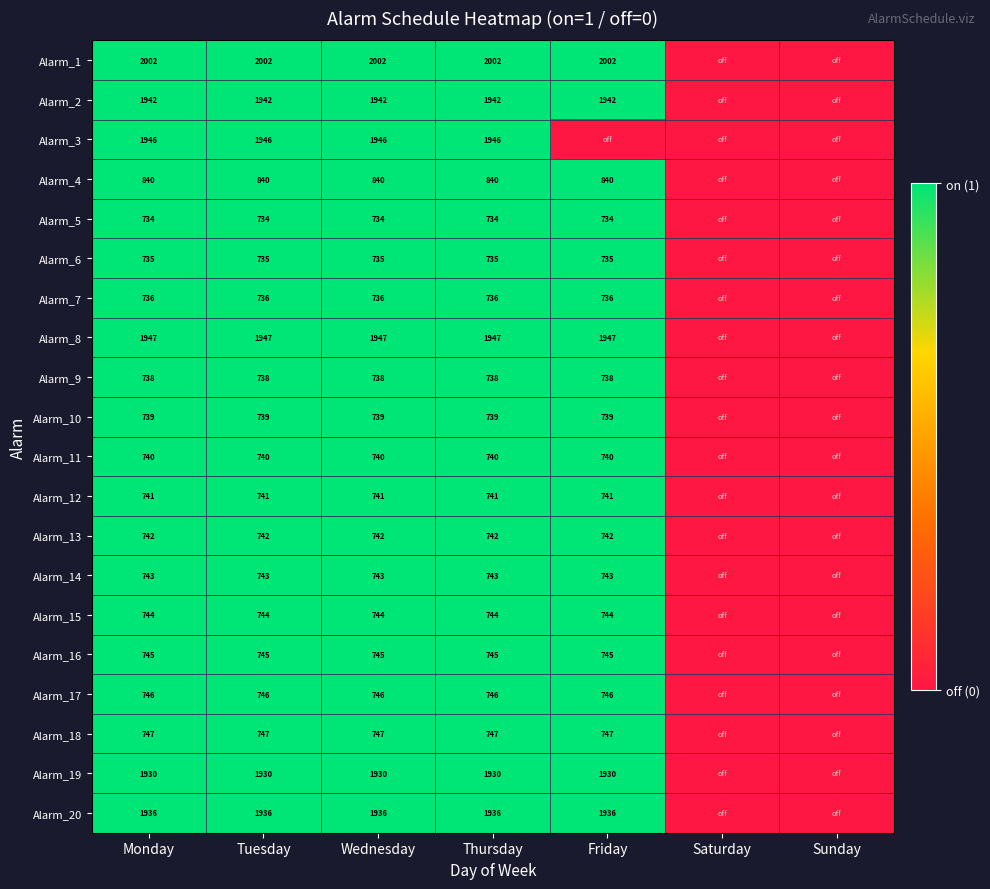

At which category does the chart reach its peak across all series?

Monday